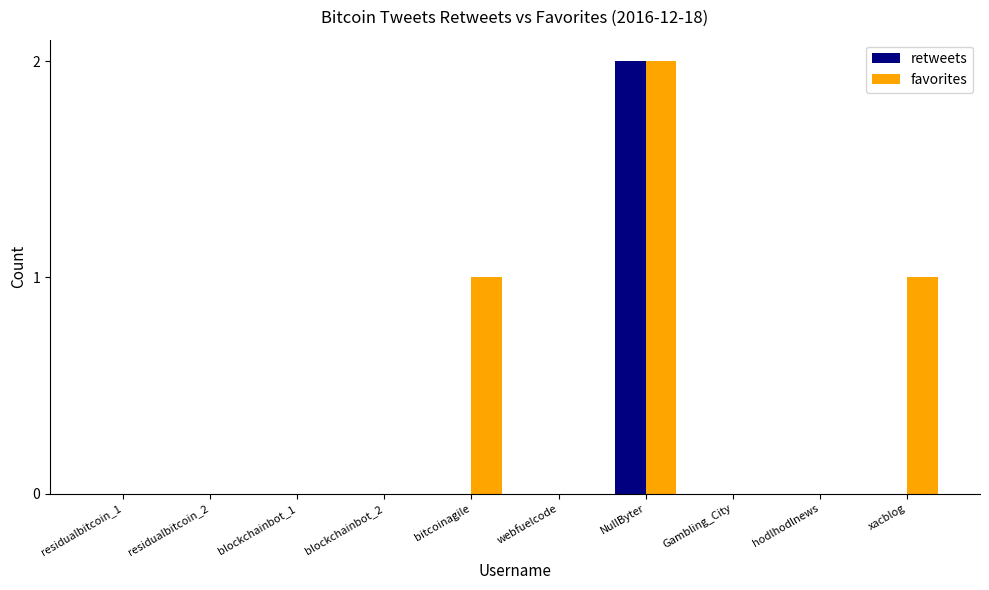

Which series has the largest total across all categories?

favorites